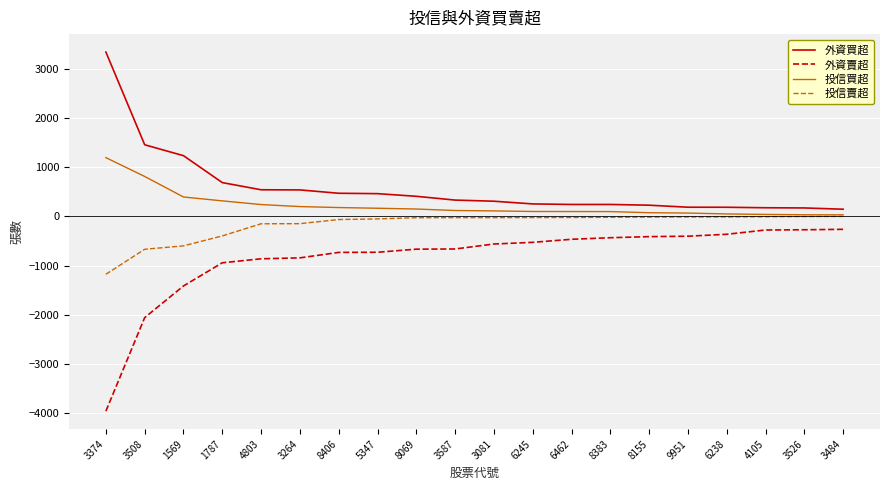

Count the number of categories in the chart.

20